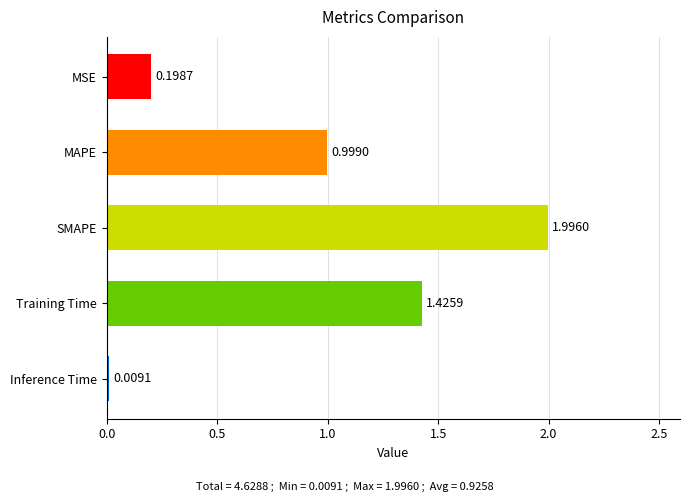

What is the difference between the maximum and minimum values?

2.0